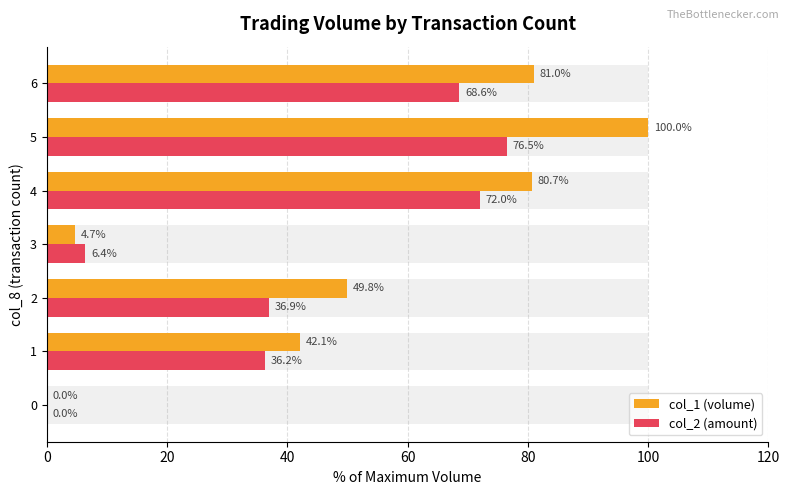

Which series has the largest total across all categories?

col_1 (volume)